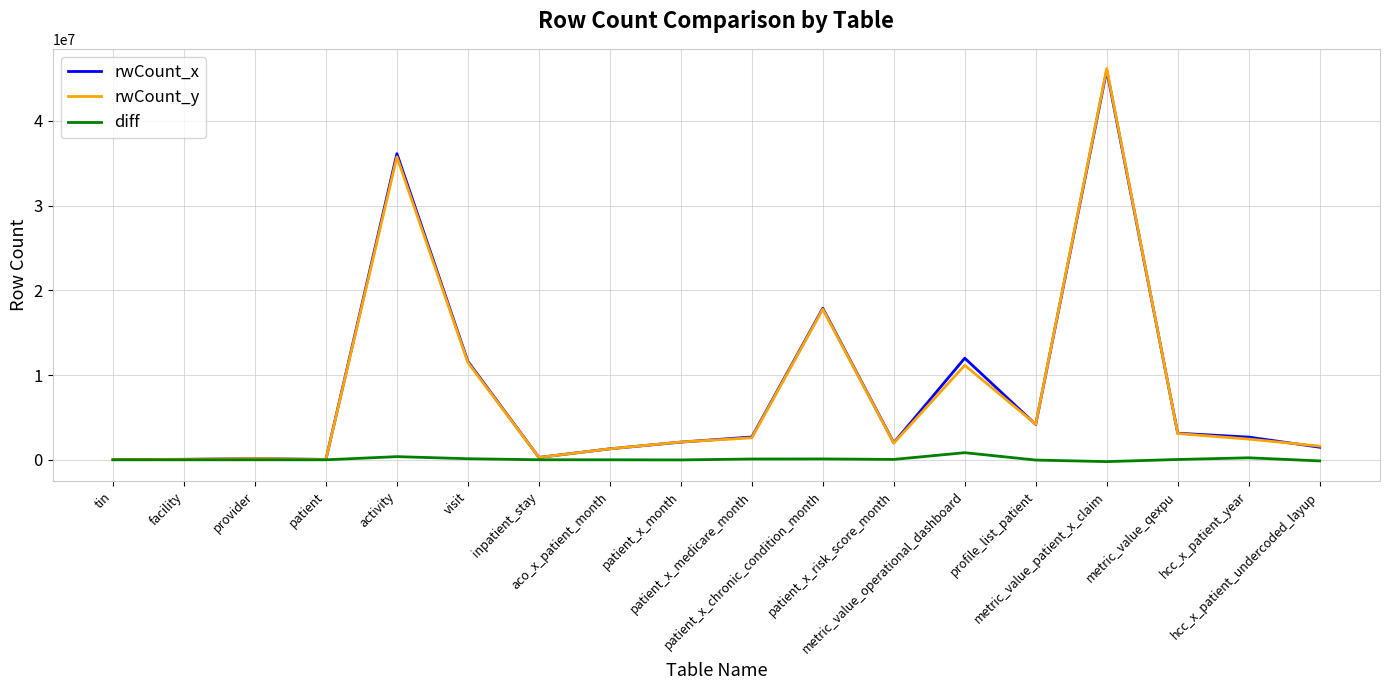

What is the highest value of the rwCount_x series?

45963444